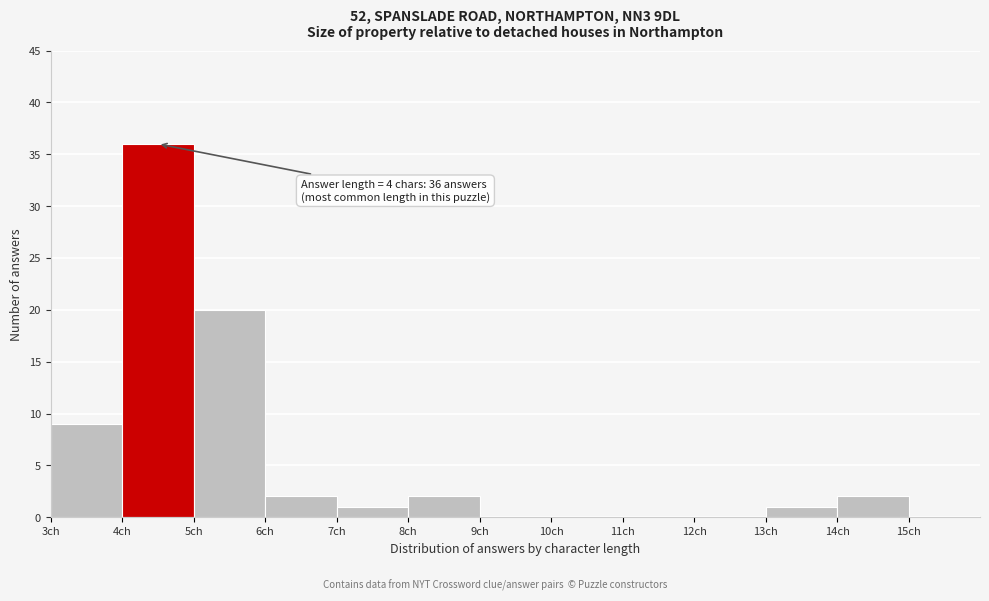

Which range on the x-axis has the tallest bar?

4 to 5